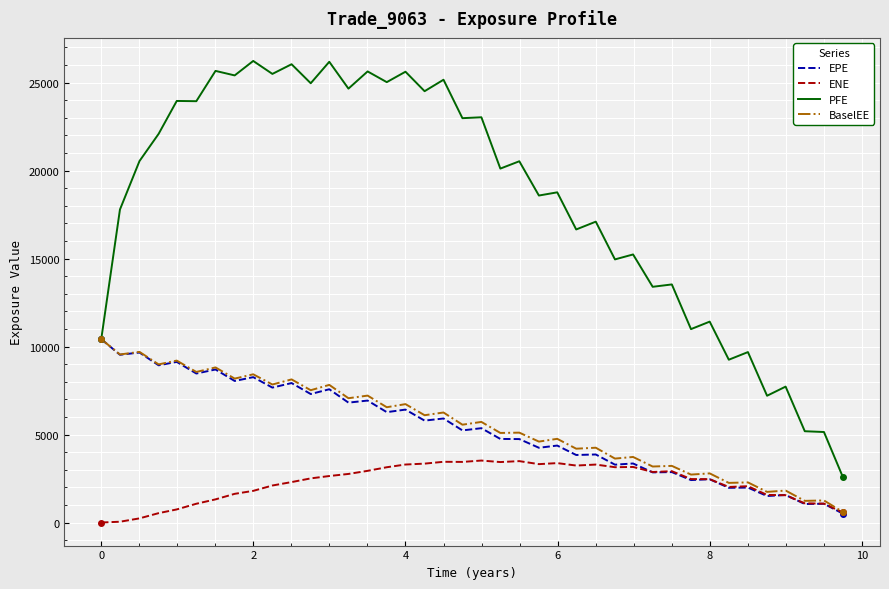

Which series has the largest total across all categories?

PFE